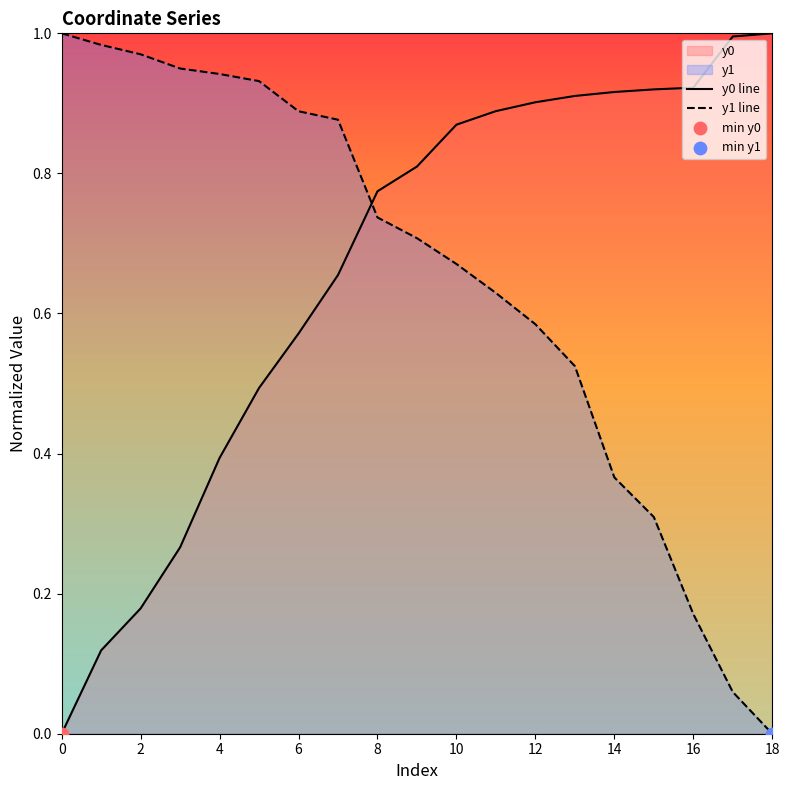

Which series reaches the maximum Y coordinate?

y0 line